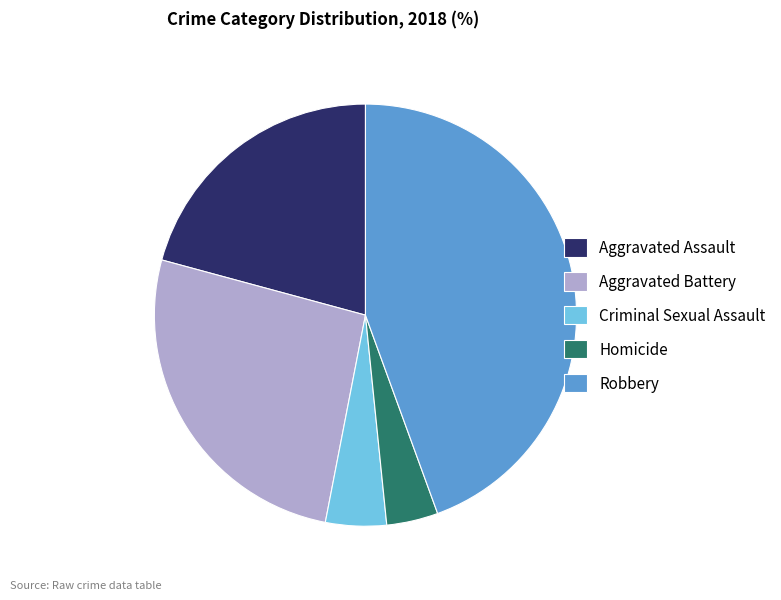

How many segments does this pie chart have?

5